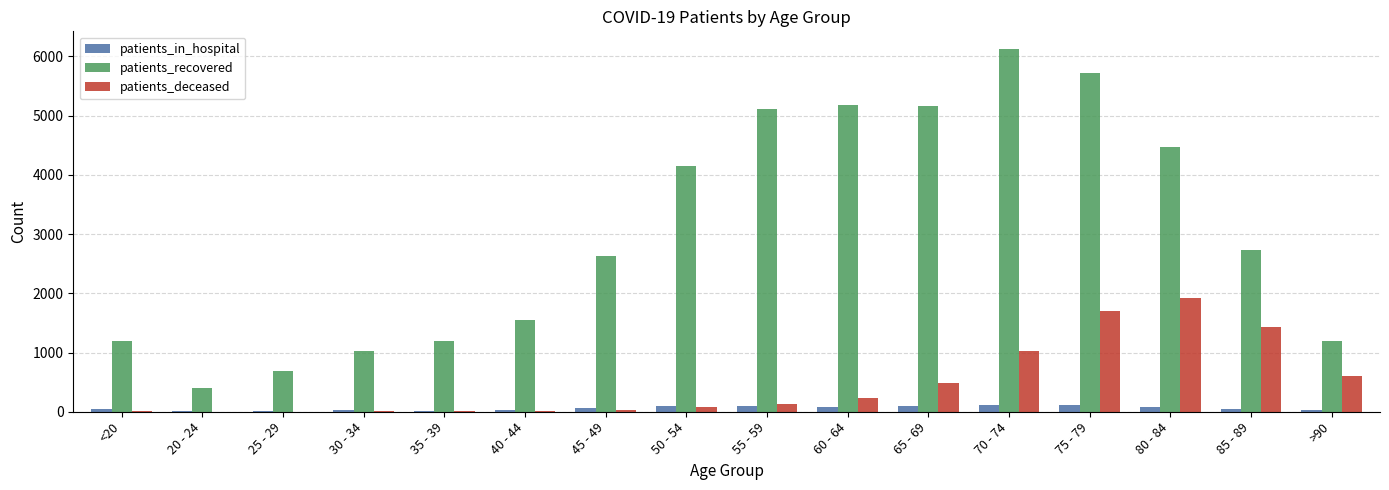

Which series has the largest range (max minus min)?

patients_recovered